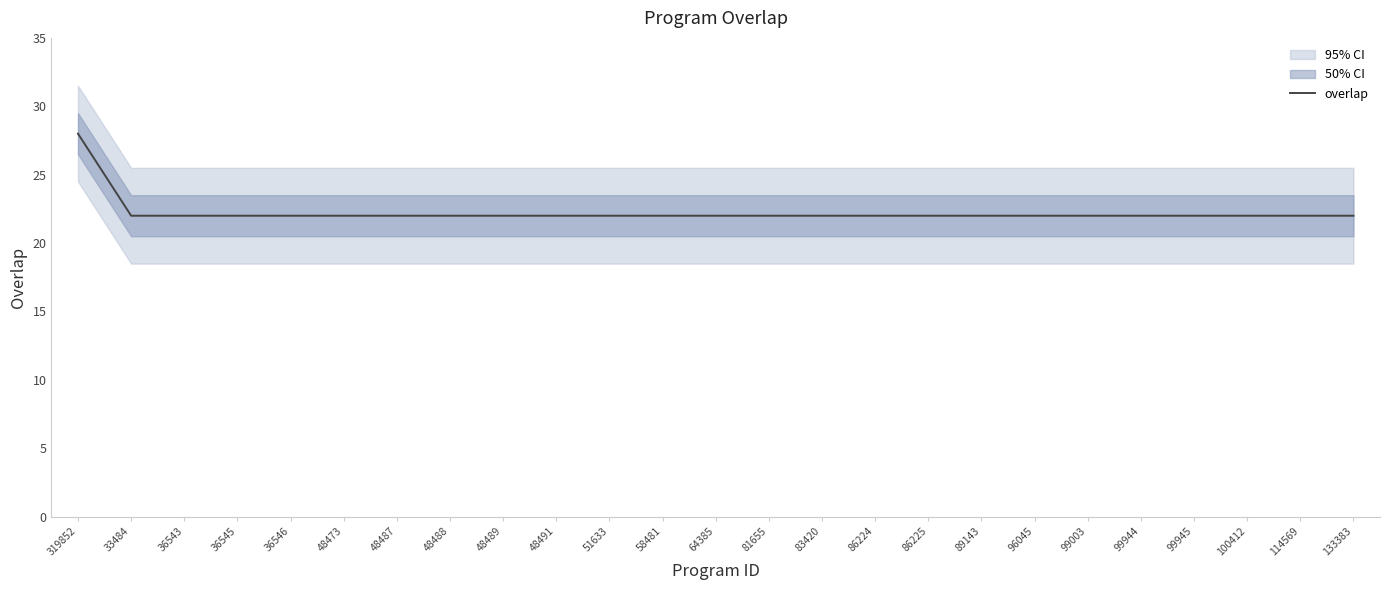

At which category does the chart reach its minimum across all series?

33484